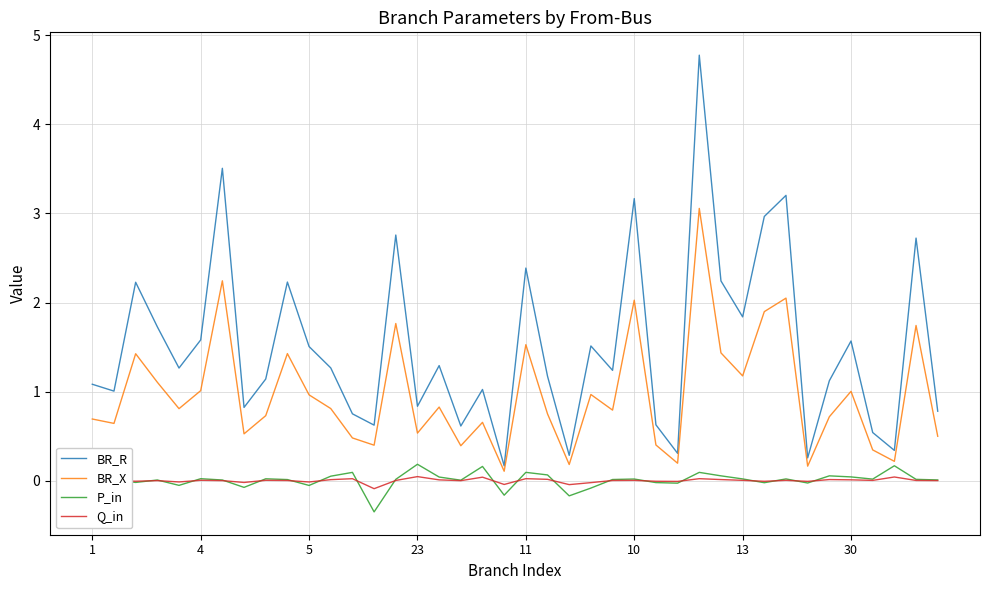

Does the chart display data point markers on the line(s)?

No